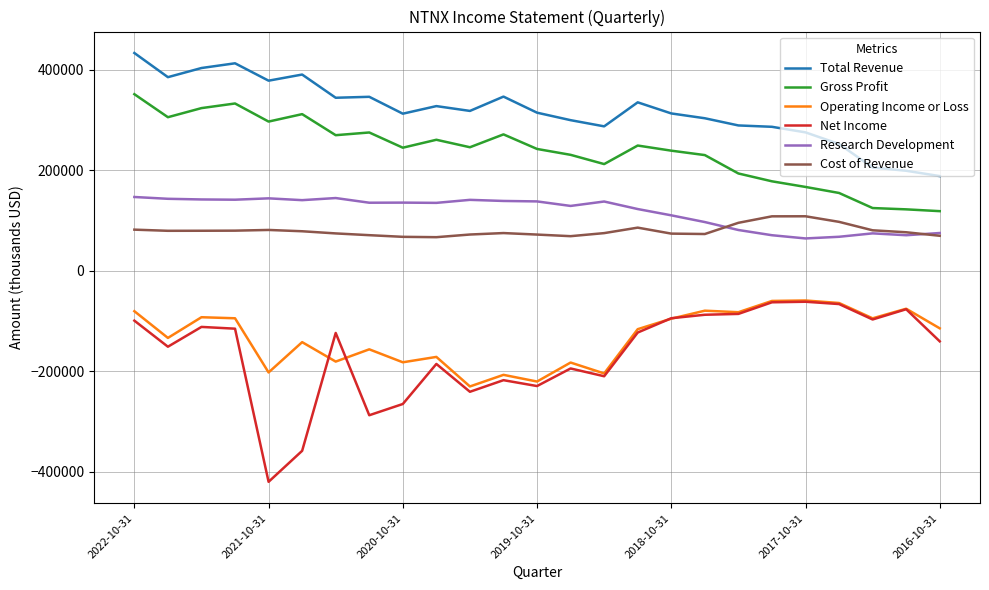

What is the maximum value for Research Development?

147000